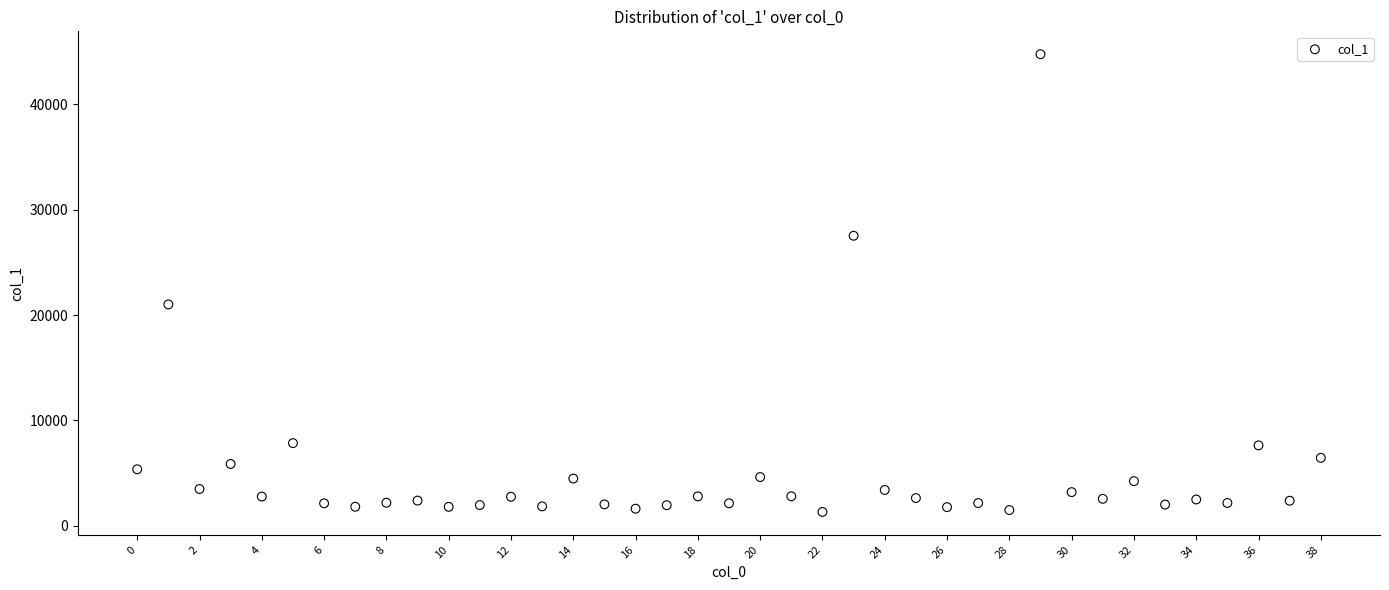

What Y value in the scatter plot is closest to 23035?

21009.5